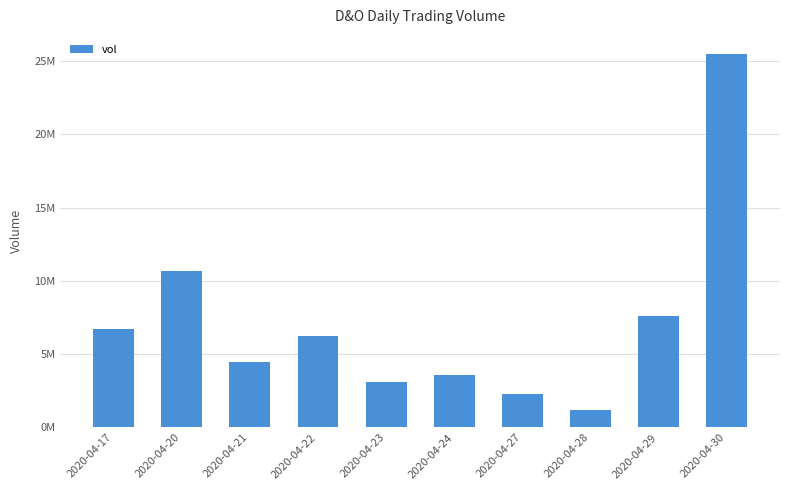

Are the bars horizontal?

No